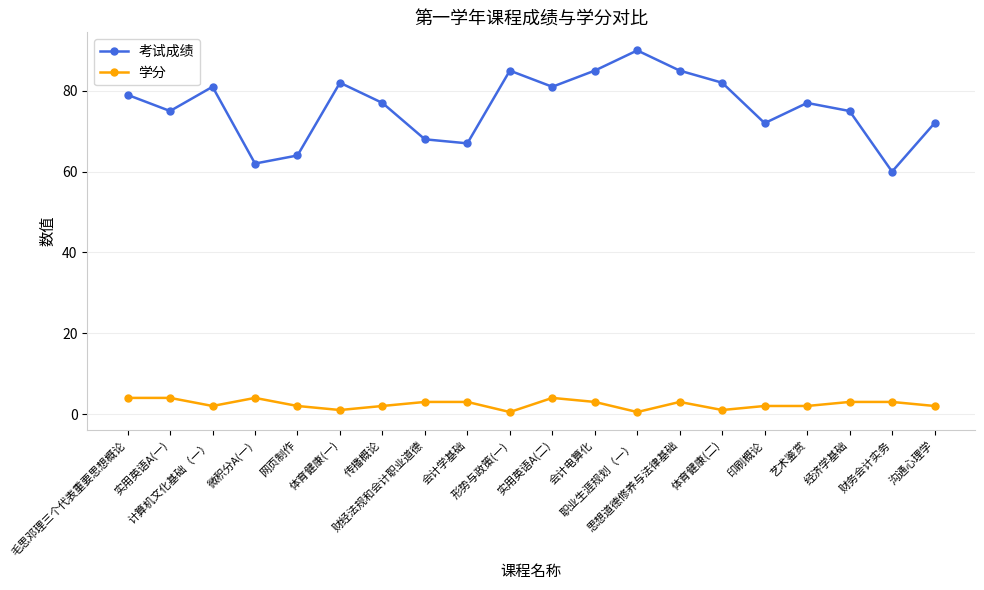

What is the total value across all series at 艺术鉴赏?

79.0